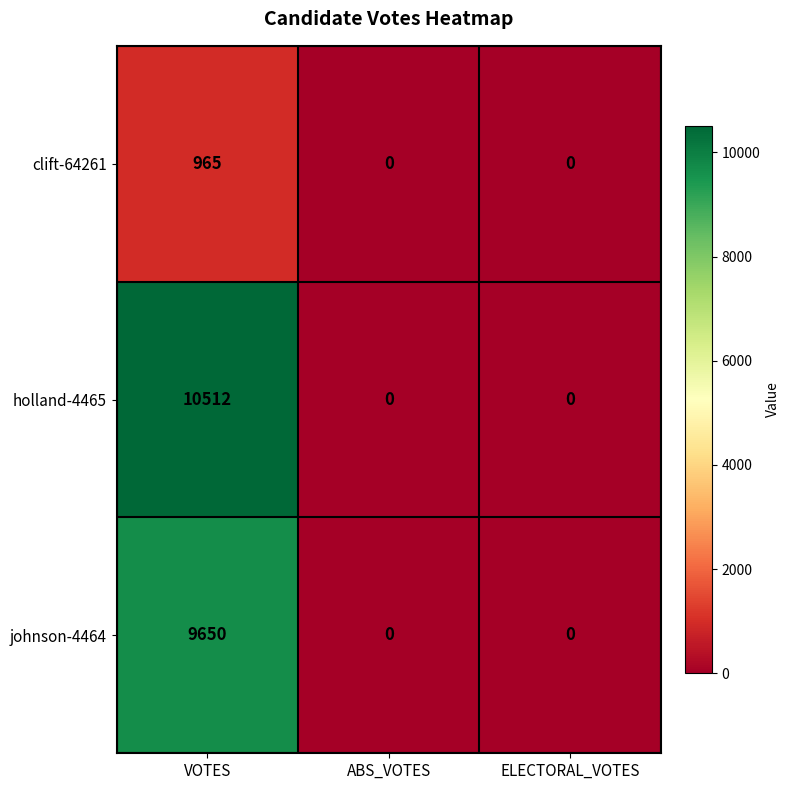

Which series changed the most between VOTES and ELECTORAL_VOTES?

holland-4465